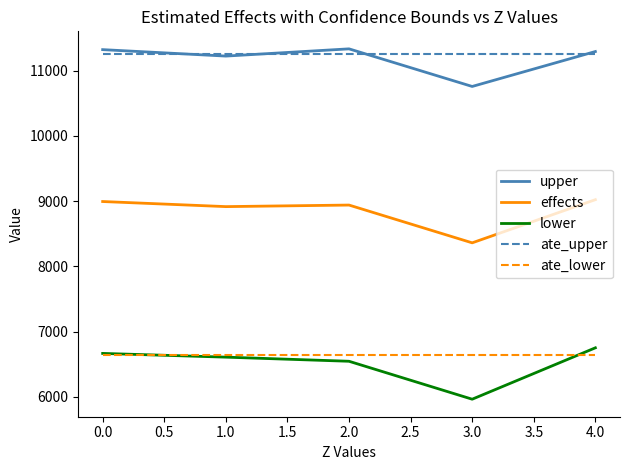

Where is lower nearest to the value 6358?

2.0